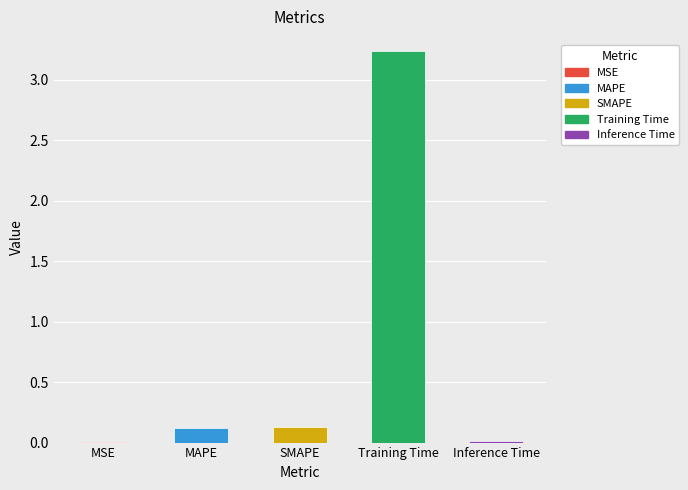

Reading left to right, extract all data points from this chart.

MSE=0.0	MAPE=0.1	SMAPE=0.1	Training Time=3.2	Inference Time=0.0